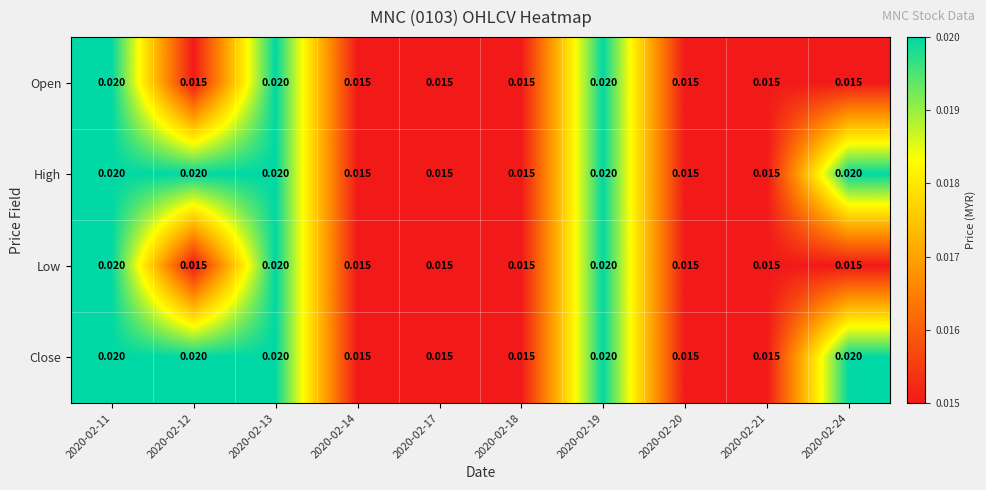

Is the value of Open at 2020-02-19 greater than the value of Low at 2020-02-21?

Yes